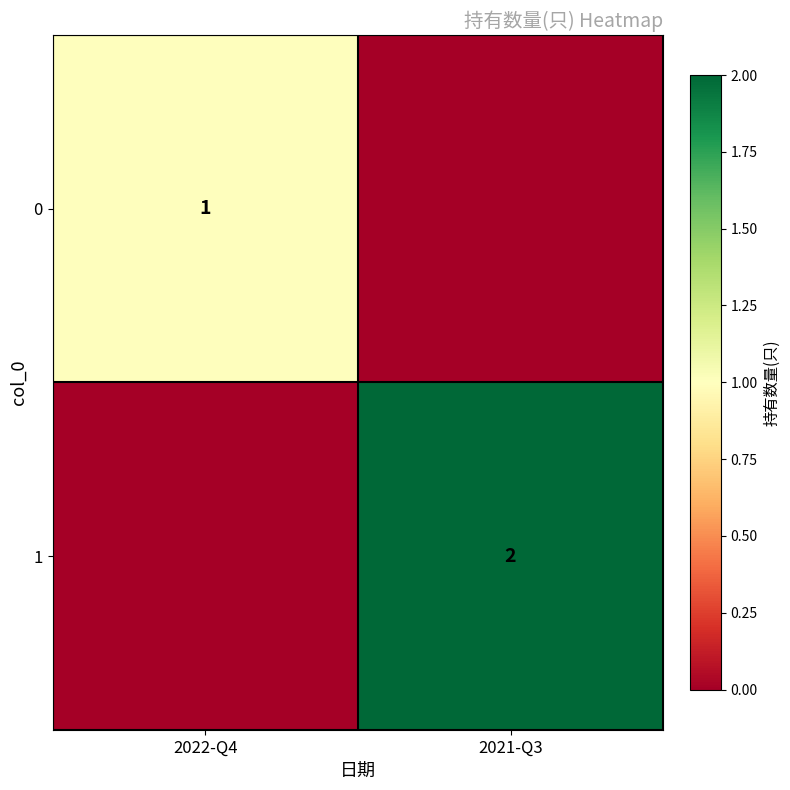

Is it true that 1 equals 2 at 2021-Q3?

True